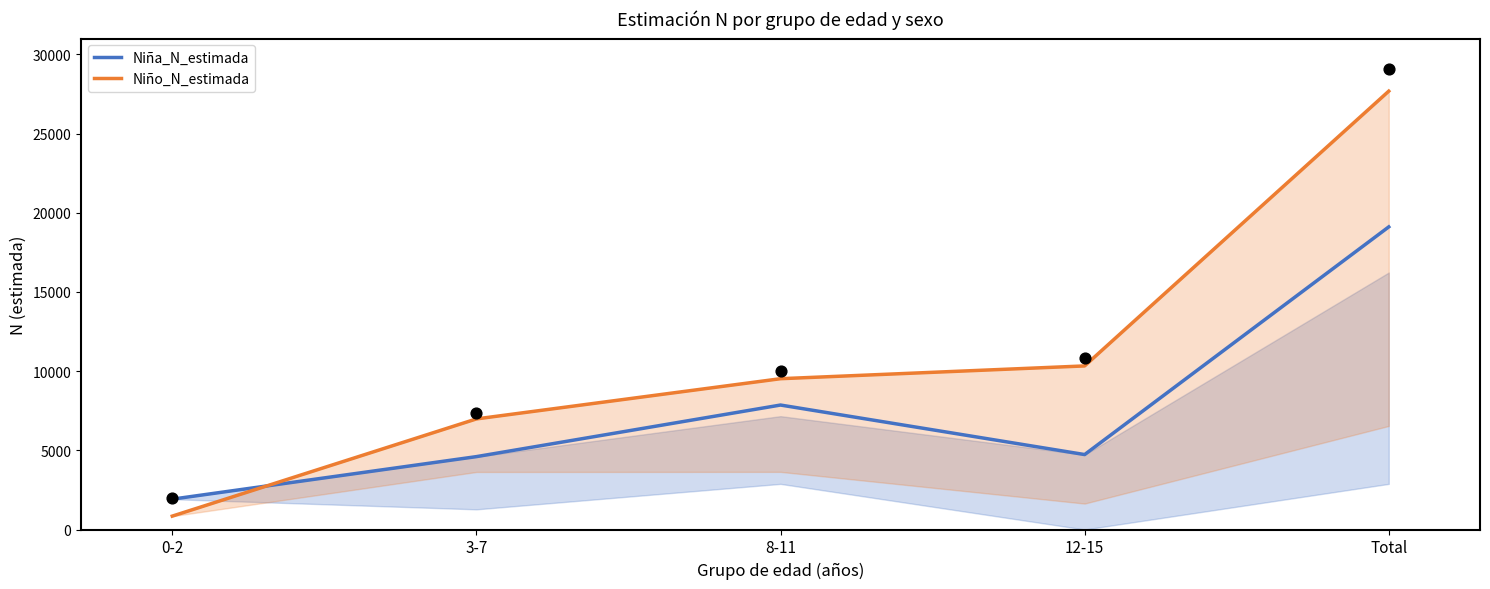

At which category is the sum across all series the highest?

Total